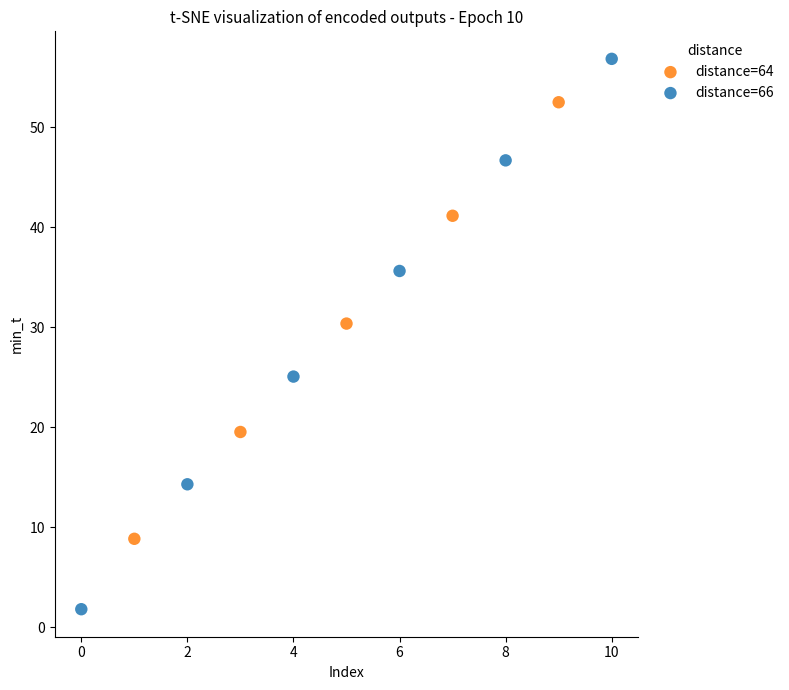

Which series has the largest Y range (max minus min)?

distance=66